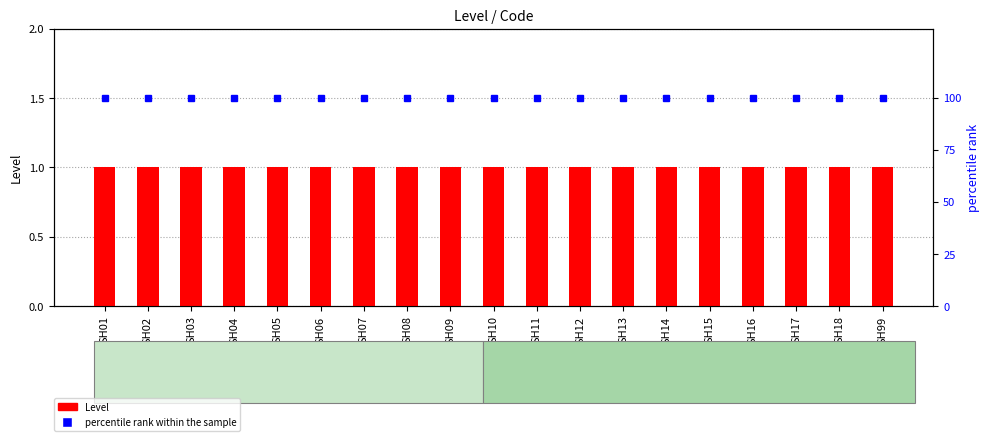

Is the value of Level at SH07 greater than the value of percentile rank within the sample at SH99?

No